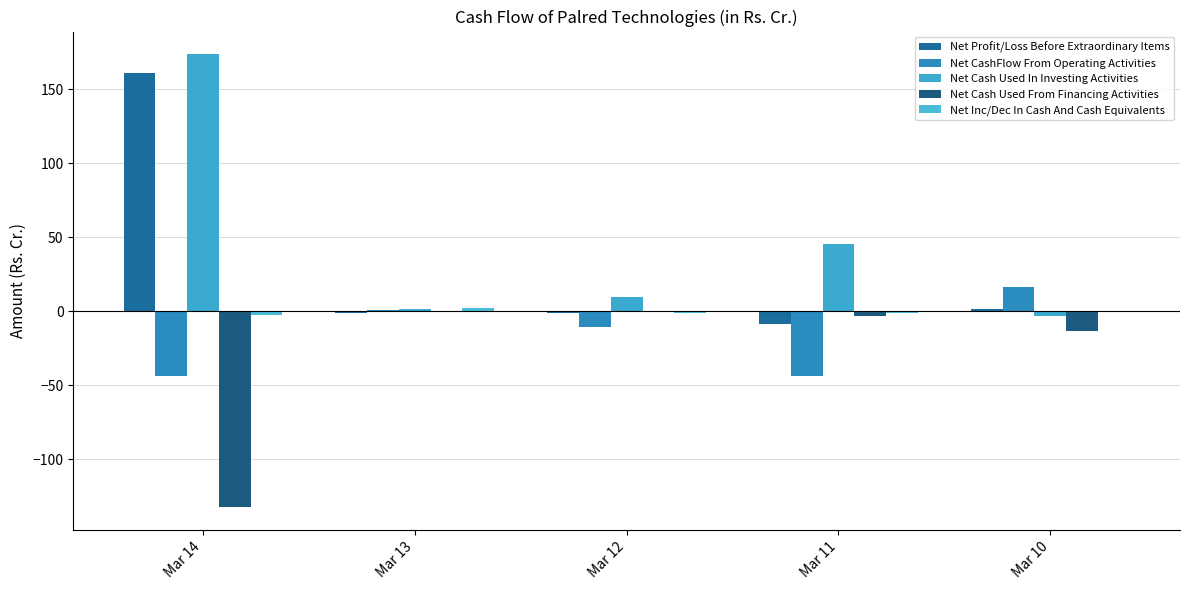

What is the sum of the Net CashFlow From Operating Activities values at Mar 14 and Mar 13?

-42.7